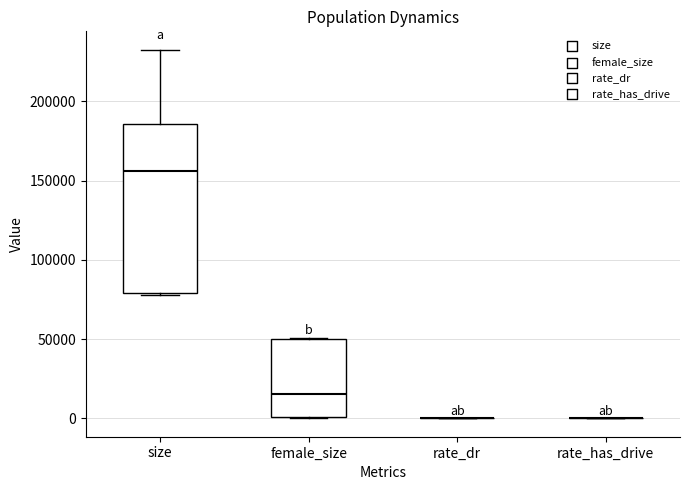

Reading left to right, transcribe this box plot: for each box, give where its median line is, the range the box spans, and where its two whiskers end, as read against the y-axis. The values are not printed on the chart, so give them approximately, as read against the axis.

size: median 155000, box 80000 to 185000, whiskers 80000 to 235000
female_size: median 15000, box 0 to 50000, whiskers 0 to 50000
rate_dr: box collapsed to a line at 0, whiskers 0 to 0
rate_has_drive: box collapsed to a line at 0, whiskers 0 to 0